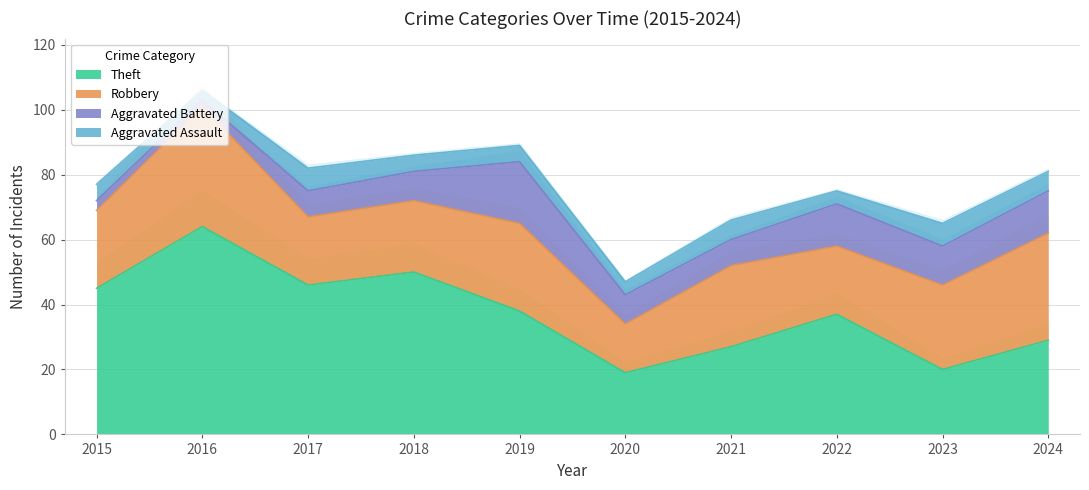

Rank the series by their maximum value, from lowest to highest.

Aggravated Assault, Aggravated Battery, Robbery, Theft